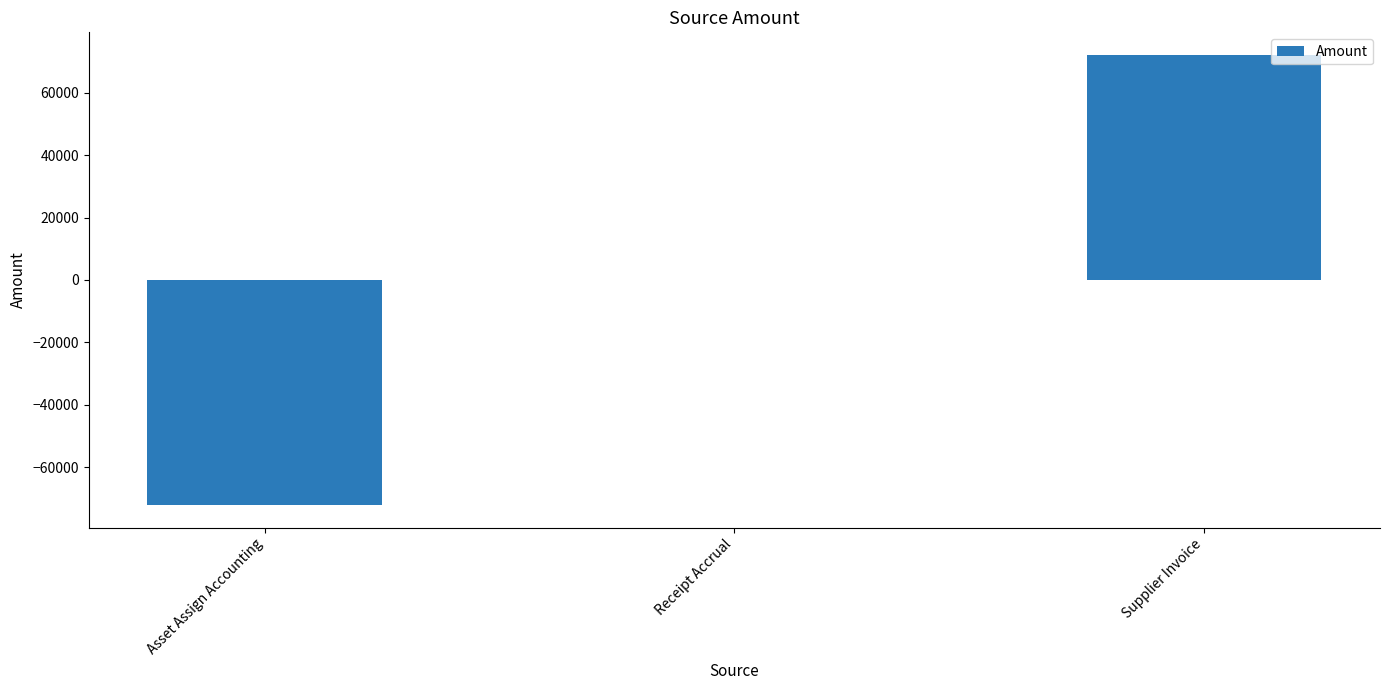

Read the value at Supplier Invoice.

72167.5